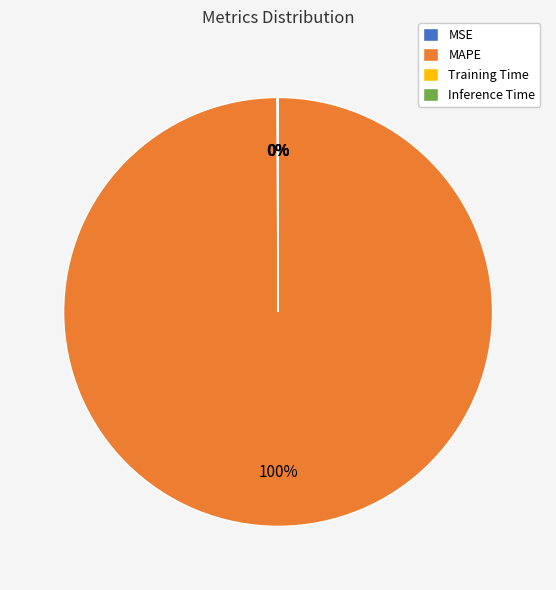

What is the largest slice in the pie chart?

MAPE